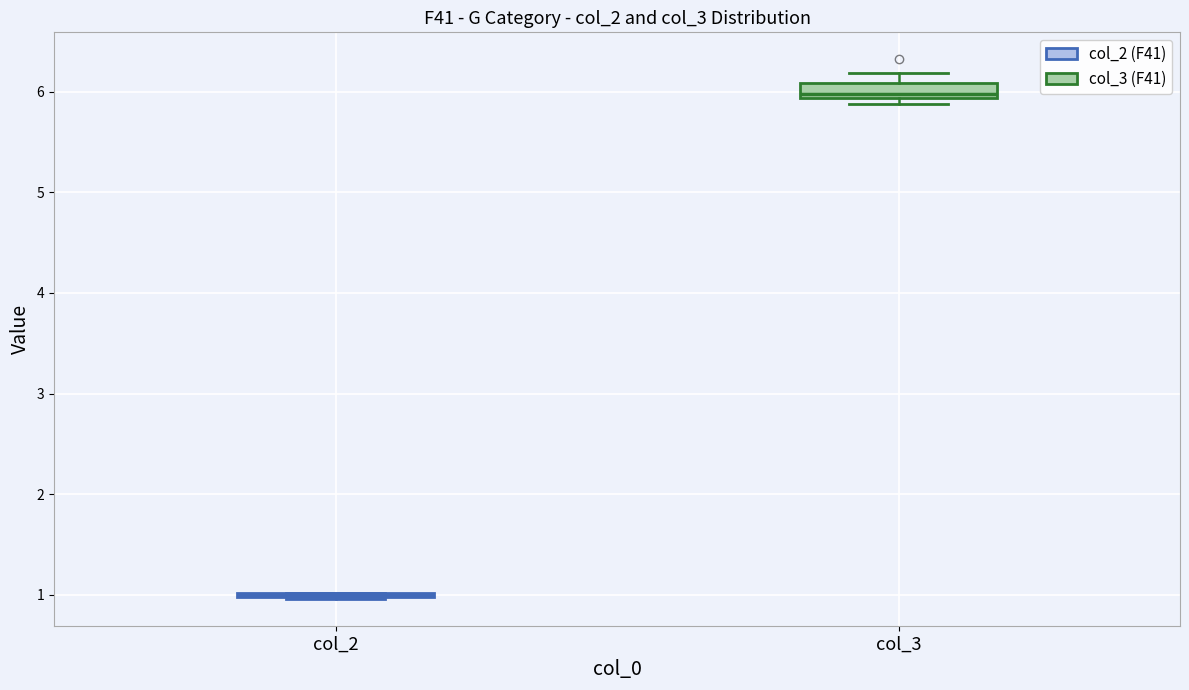

Which box is the tallest, from its lower edge to its upper edge?

col_3